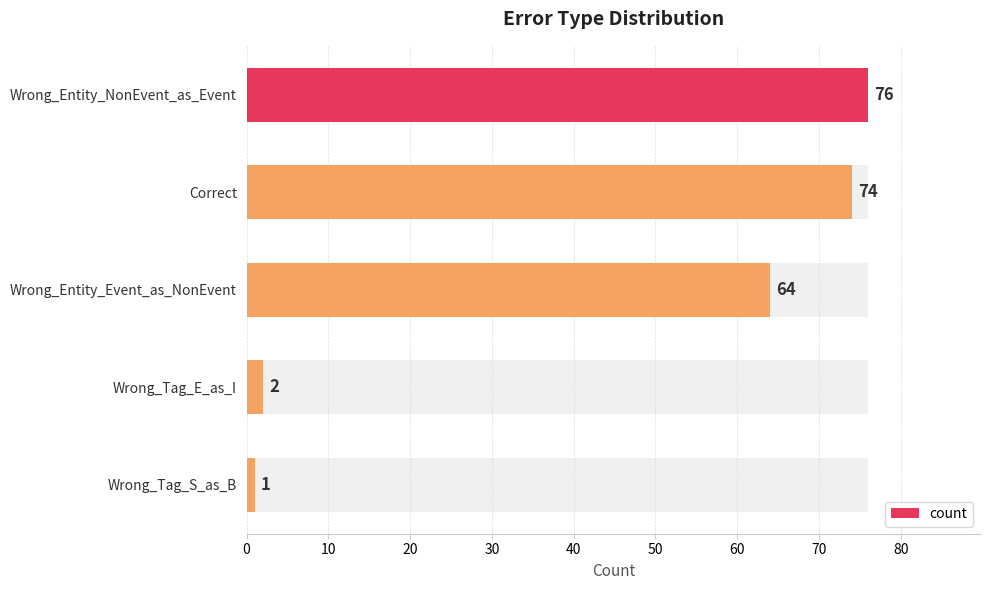

The chart shows a value of 76 at Wrong_Entity_NonEvent_as_Event. True or false?

True